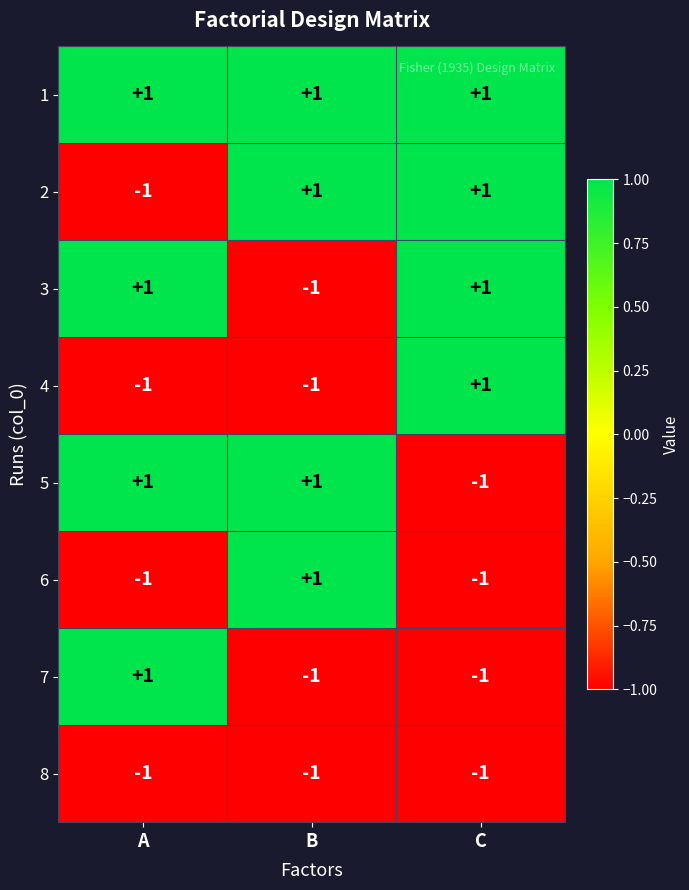

At how many categories does at least one series exceed 0?

3